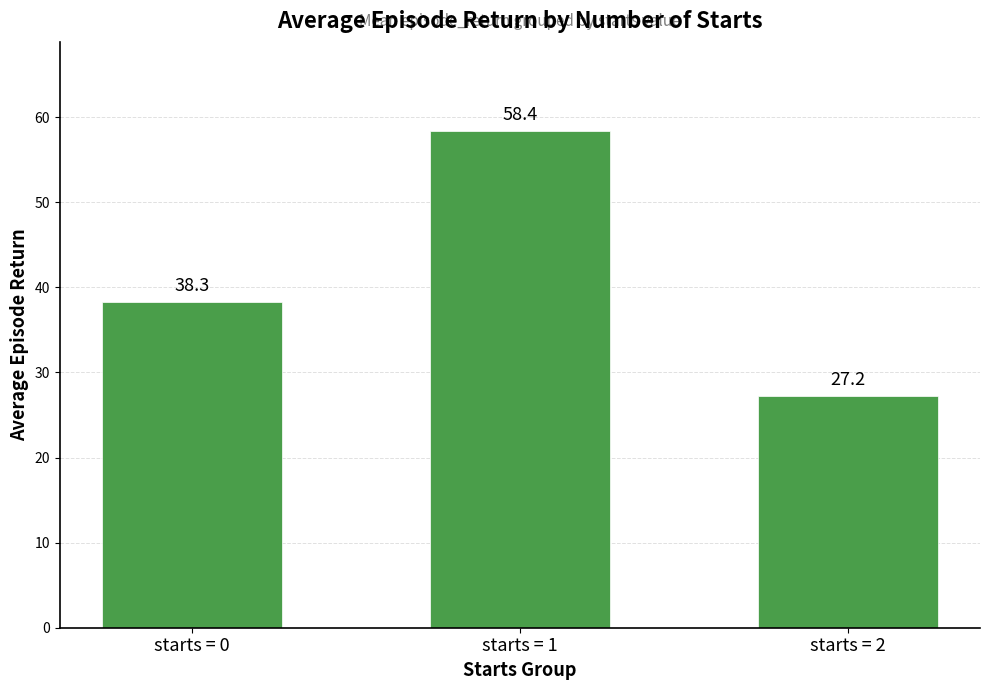

What is the ratio of the value at starts = 1 to the value at starts = 0?

1.5